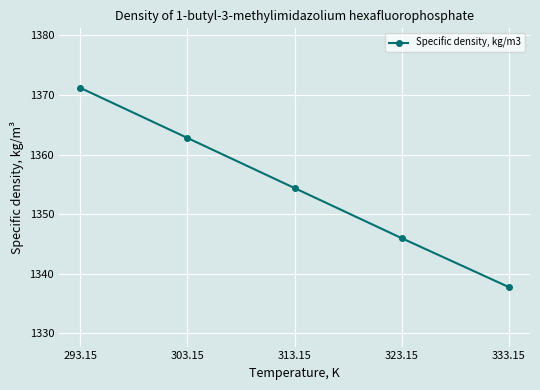

Reading left to right, list all the values displayed in this chart.

1371.2	1362.8	1354.4	1346.0	1337.8